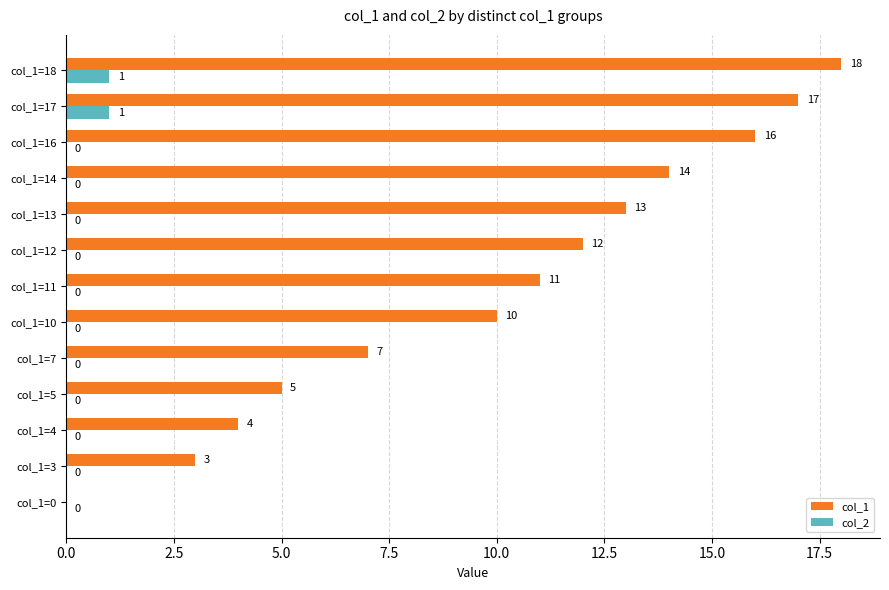

True or false: col_2 has a value of 0 at col_1=10.

True